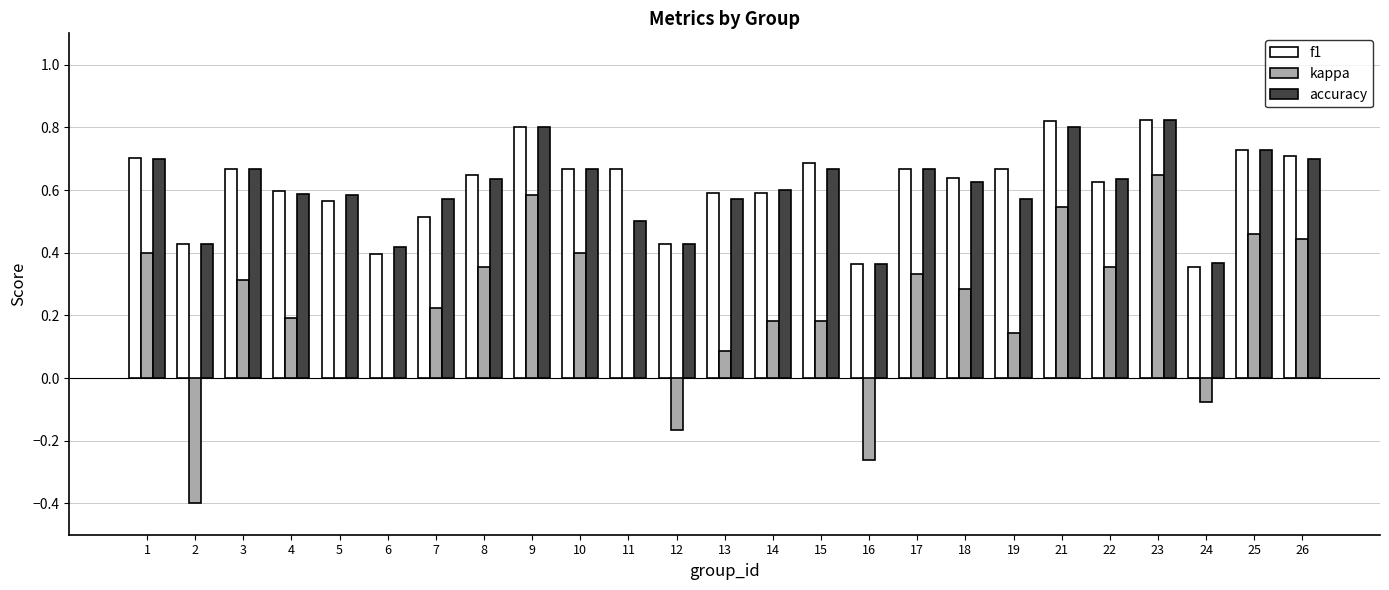

What are all the series names shown in the legend?

f1, kappa, accuracy